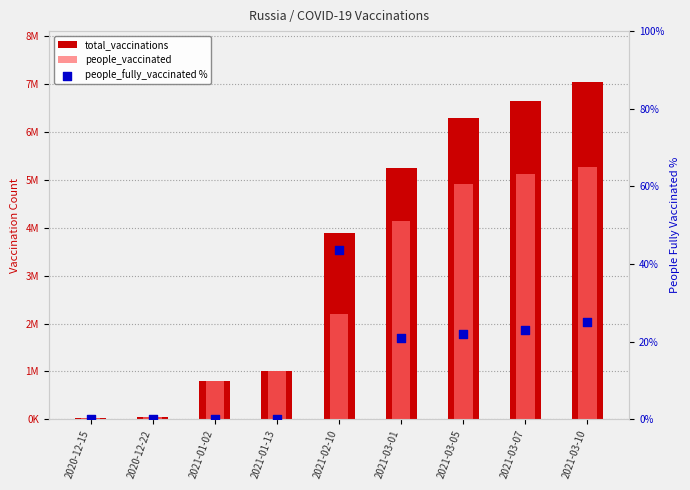

What are all the series names shown in the legend?

total_vaccinations, people_vaccinated, people_fully_vaccinated %